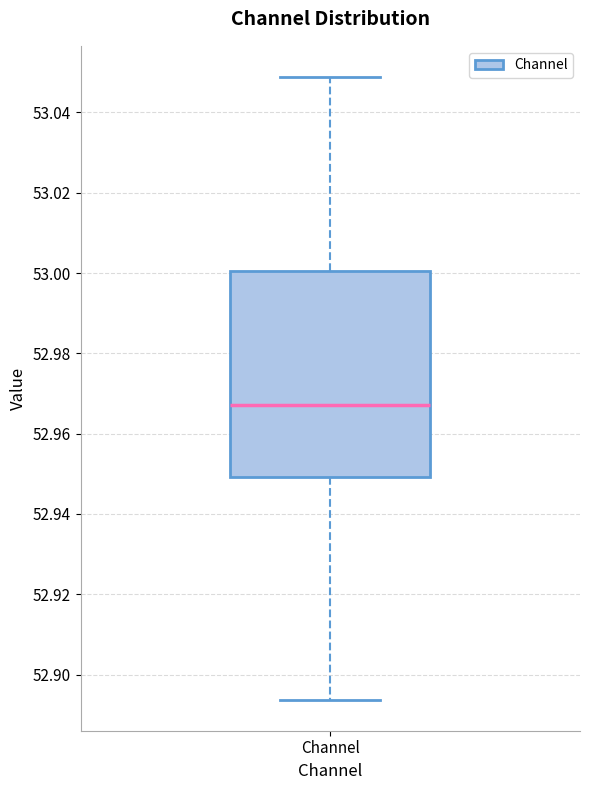

Transcribe this box plot: give where the median line is, the range the box spans, and where the two whiskers end, as read against the y-axis. The values are not printed on the chart, so give them approximately, as read against the axis.

median 52.968, box 52.950 to 53.000, whiskers 52.894 to 53.048